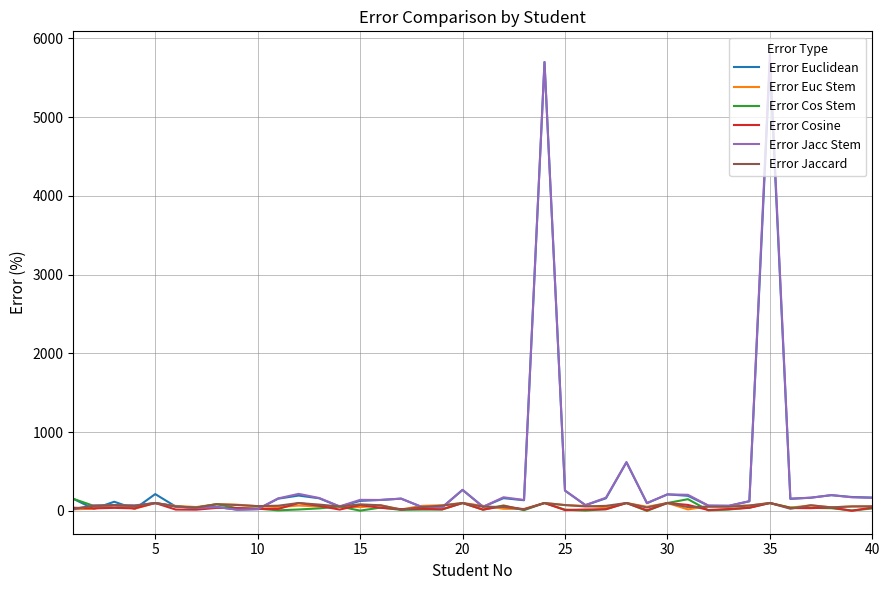

Reading left to right, what are all the values shown in this chart?

Error Euclidean: 153.3	26.3	116.2	26.3	213.3	54.8	37.6	50.0	15.7	22.7	155.2	194.6	160.0	54.8	126.7	138.7	155.7	50.0	42.9	266.7	51.9	161.5	135.2	5700.0	257.9	71.7	160.2	617.9	97.5	209.5	191.4	65.5	63.4	122.6	5700.0	152.6	167.5	200.0	176.3	169.2
Error Euc Stem: 20.0	27.9	69.1	27.9	100.0	63.2	48.8	85.0	78.6	59.1	48.3	67.9	56.0	63.2	46.7	71.0	18.2	63.6	71.8	100.0	64.4	26.9	25.0	100.0	73.7	63.0	45.8	100.0	52.5	100.0	18.6	60.7	60.7	67.7	100.0	40.0	71.1	44.6	56.6	57.7
Error Cos Stem: 153.3	63.7	73.5	63.7	100.0	55.5	41.8	85.0	34.3	28.8	6.9	17.9	32.0	55.5	3.3	41.9	12.5	16.4	17.1	100.0	15.6	69.2	9.1	100.0	15.8	4.3	22.9	100.0	0.0	100.0	148.6	6.9	17.2	41.9	100.0	42.1	38.6	33.8	5.3	30.8
Error Cosine: 40.0	32.1	38.2	32.1	100.0	16.8	15.3	38.1	35.7	25.8	24.1	100.0	64.0	16.8	73.3	38.7	22.7	27.1	20.6	100.0	15.6	61.5	19.3	100.0	10.5	17.4	20.5	100.0	7.5	100.0	75.7	11.0	23.4	38.7	100.0	35.8	34.9	43.1	1.3	42.3
Error Jacc Stem: 20.0	70.0	69.1	70.0	100.0	56.8	35.9	48.1	15.7	21.2	158.6	216.1	164.0	56.8	140.0	138.7	155.7	52.1	44.7	266.7	51.9	173.1	138.6	5700.0	257.9	73.9	167.5	617.9	100.0	209.5	204.3	67.6	65.5	122.6	5800.0	155.8	167.5	200.0	172.4	165.4
Error Jaccard: 26.7	63.7	73.5	63.7	100.0	55.5	41.8	85.0	74.3	60.6	65.5	100.0	80.0	55.5	83.3	71.0	14.8	48.6	66.5	100.0	53.1	50.0	18.2	100.0	73.7	56.5	63.9	100.0	42.5	100.0	48.6	52.4	52.4	67.7	100.0	27.4	71.1	44.6	56.6	57.7